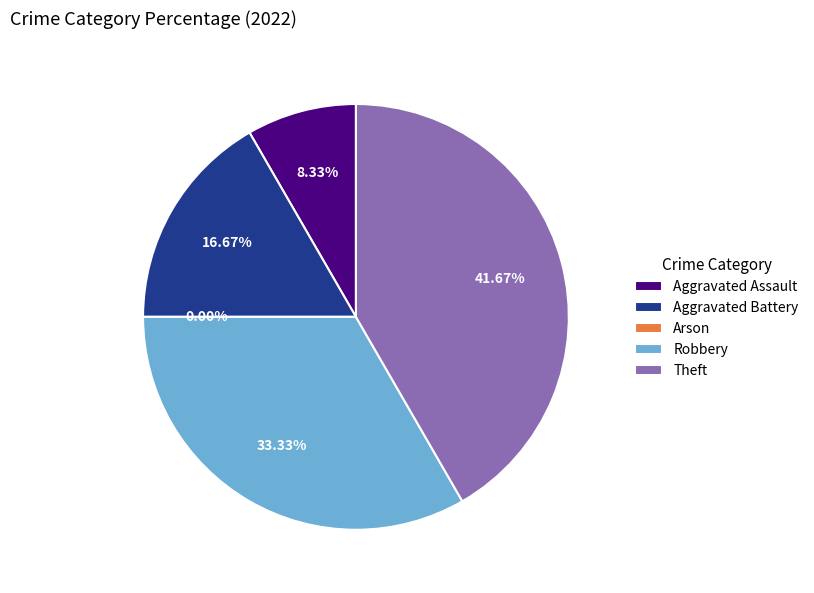

What portion of the pie excludes Robbery?

66.7%